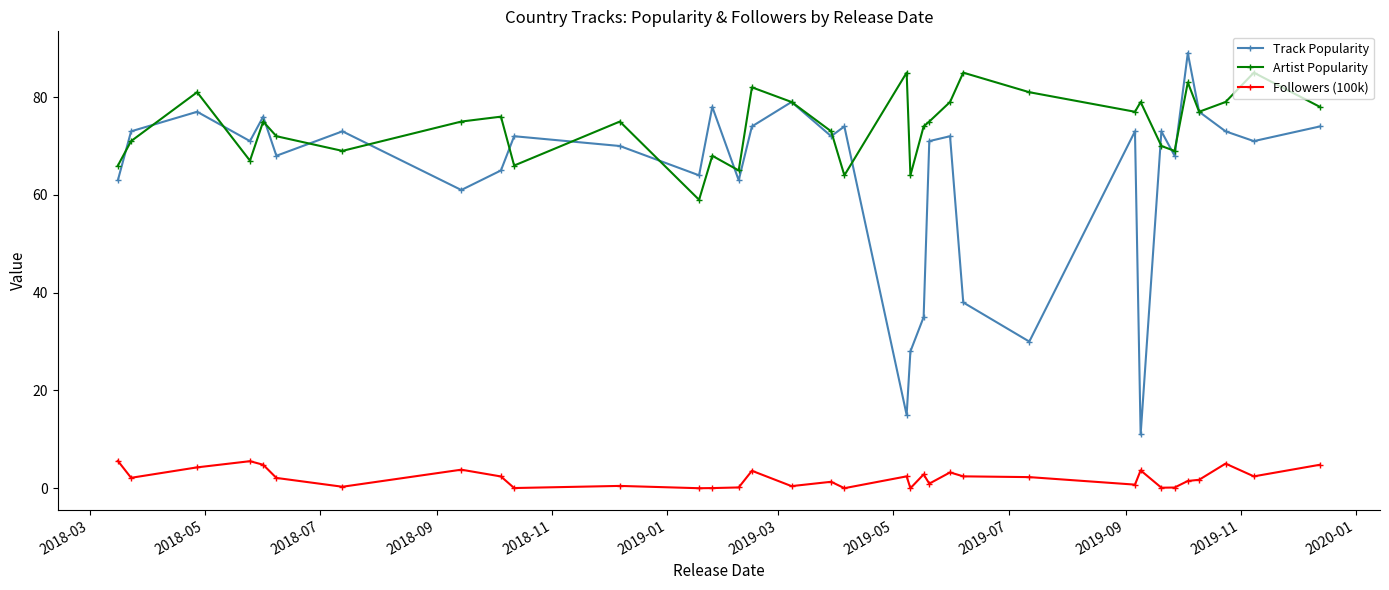

How many interior local valleys does the Artist Popularity series have?

10